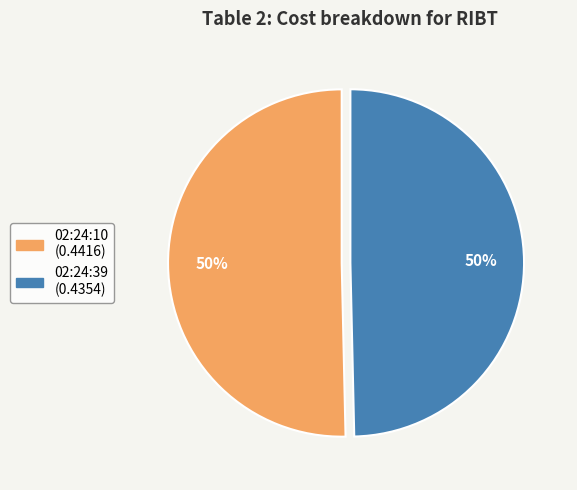

Combined, do 02:24:10 and 02:24:39 account for over 50%?

Yes